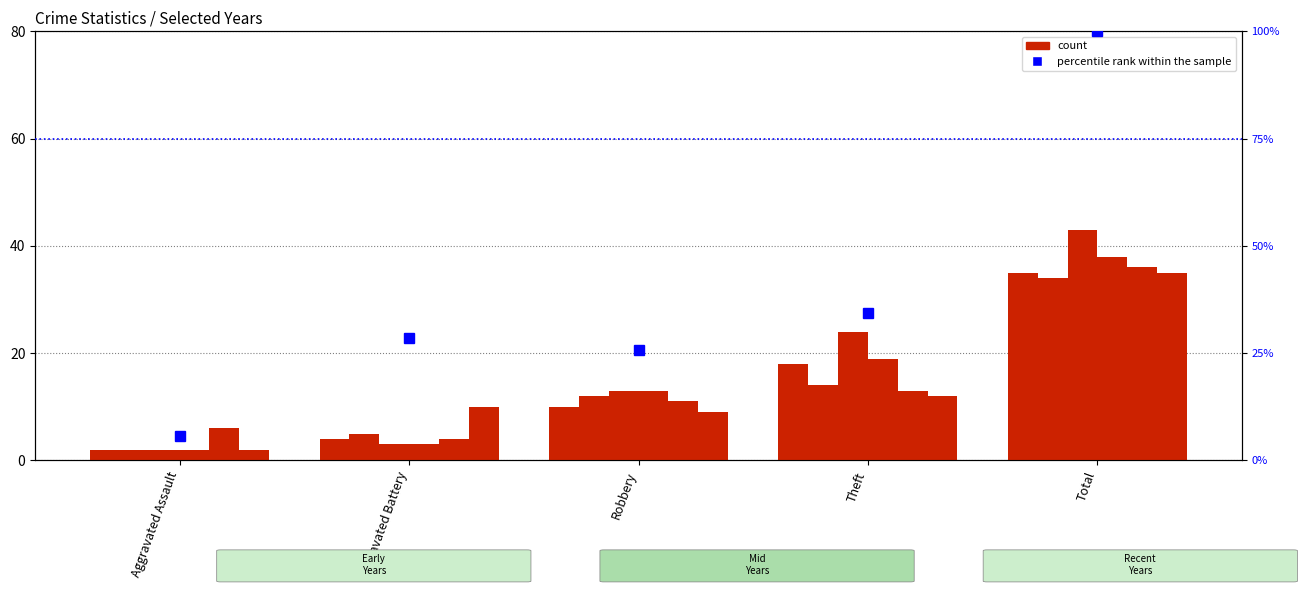

Are the bars horizontal?

No